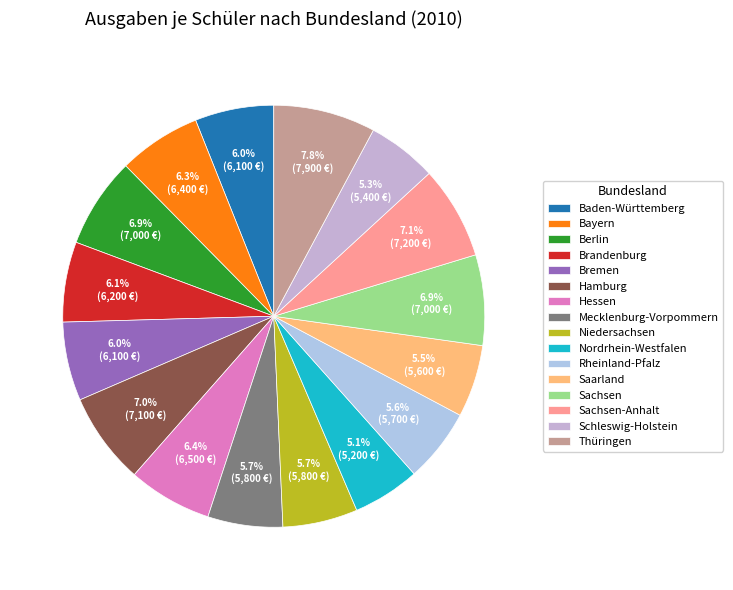

What is the change in value from Baden-Württemberg to Sachsen?

+900